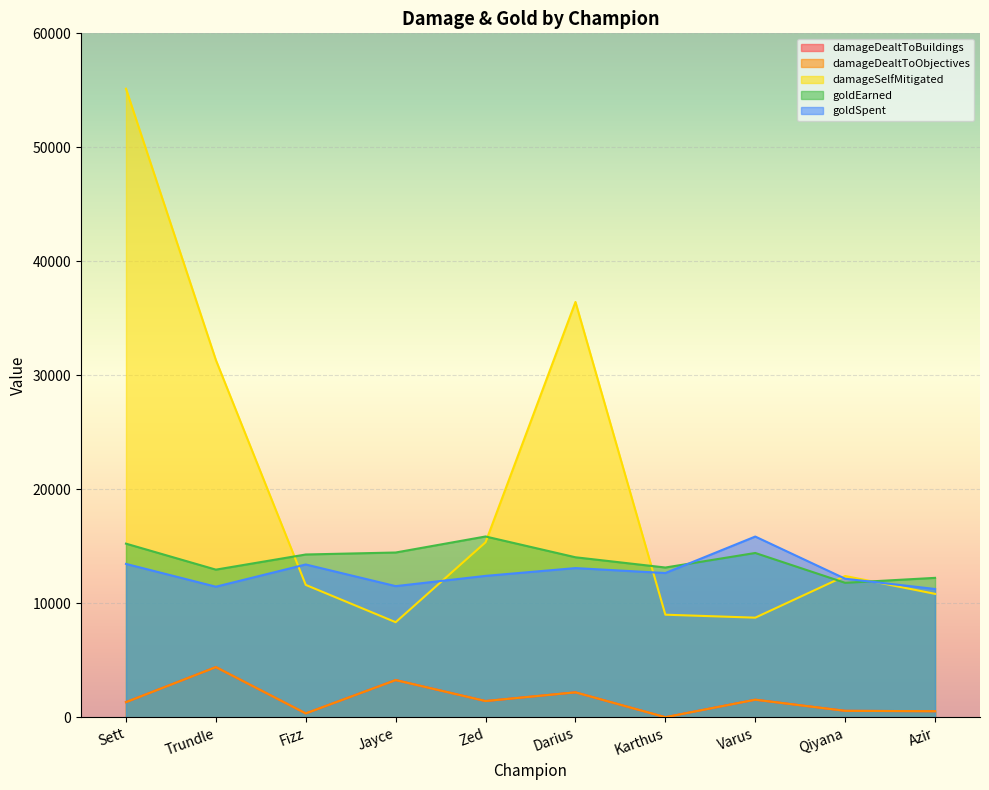

What is the label of the 8th point from the right?

Fizz